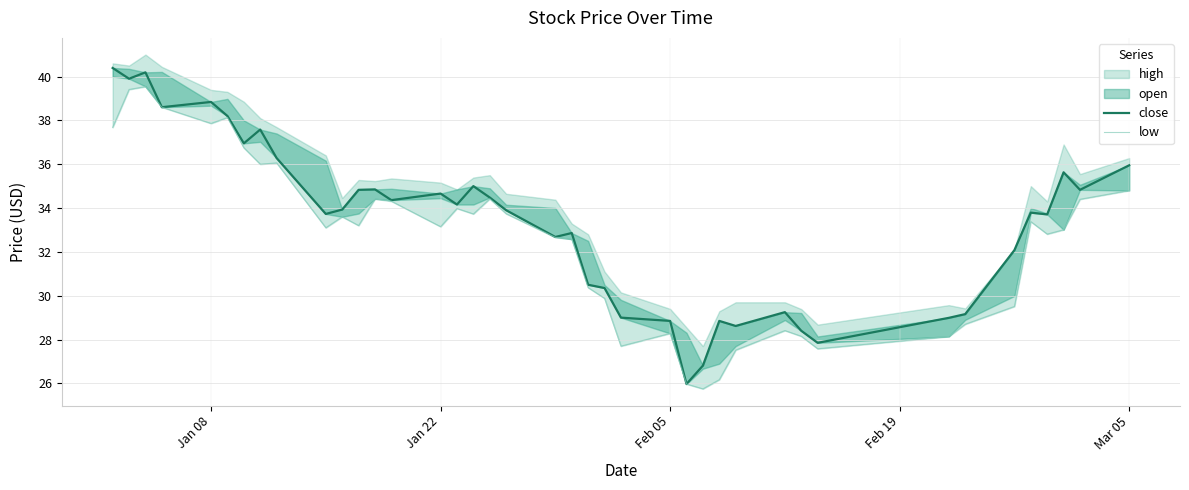

At which label does close first exceed 33?

Jan 08